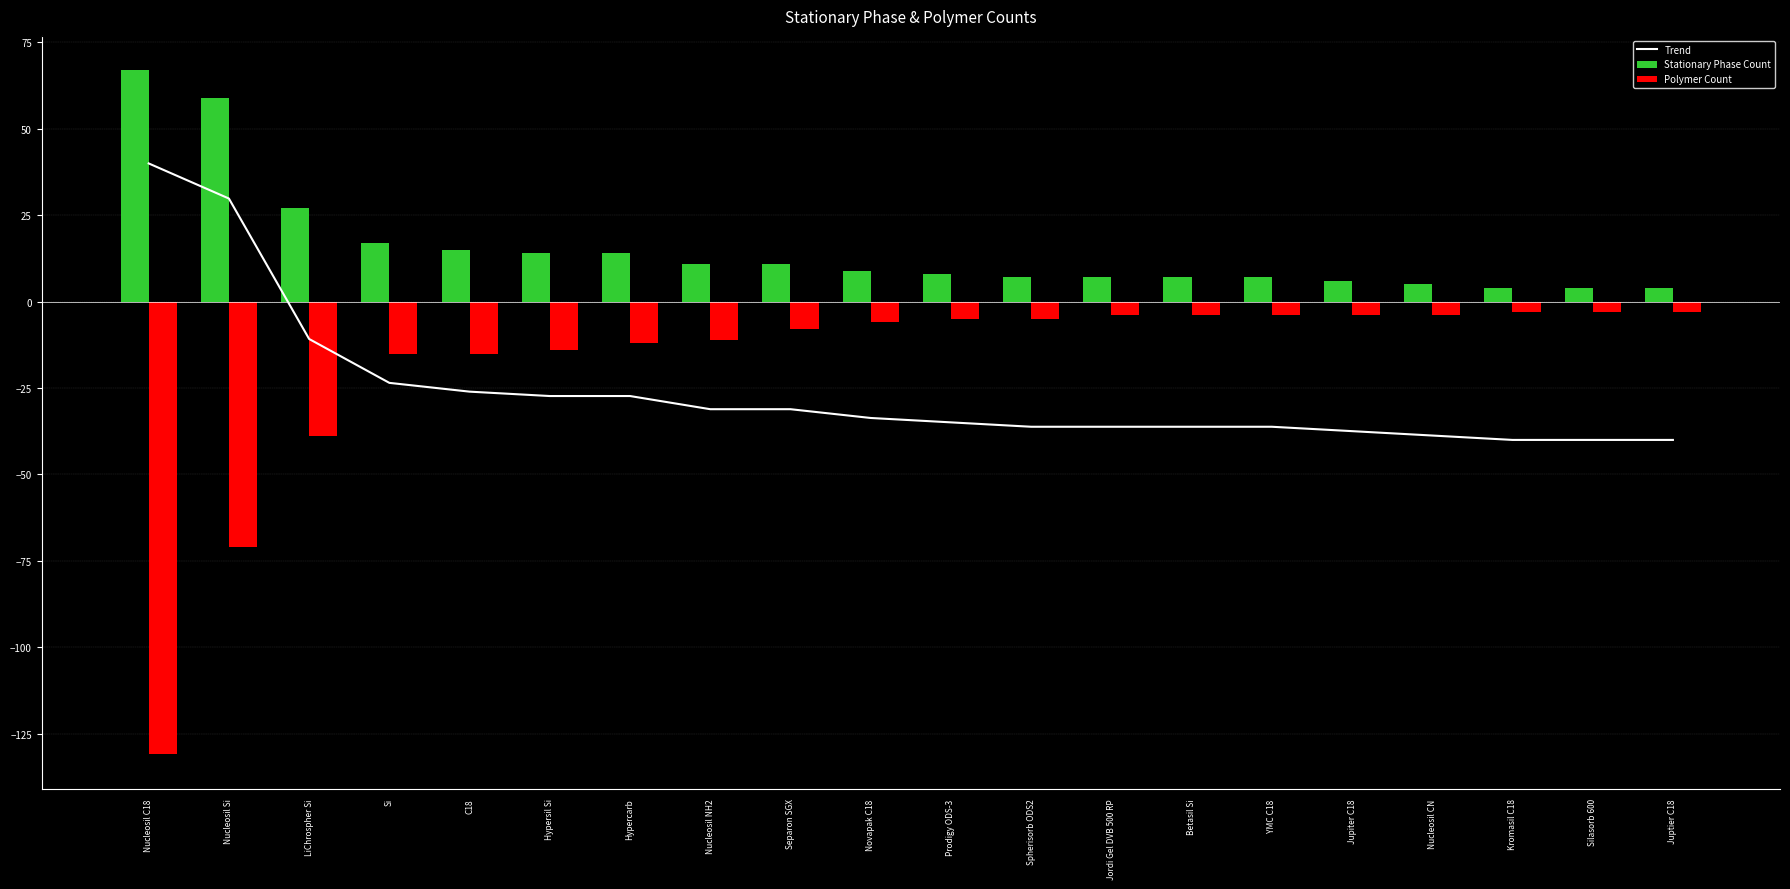

Which series changed the most between Nucleosil Si and Si?

Polymer Count